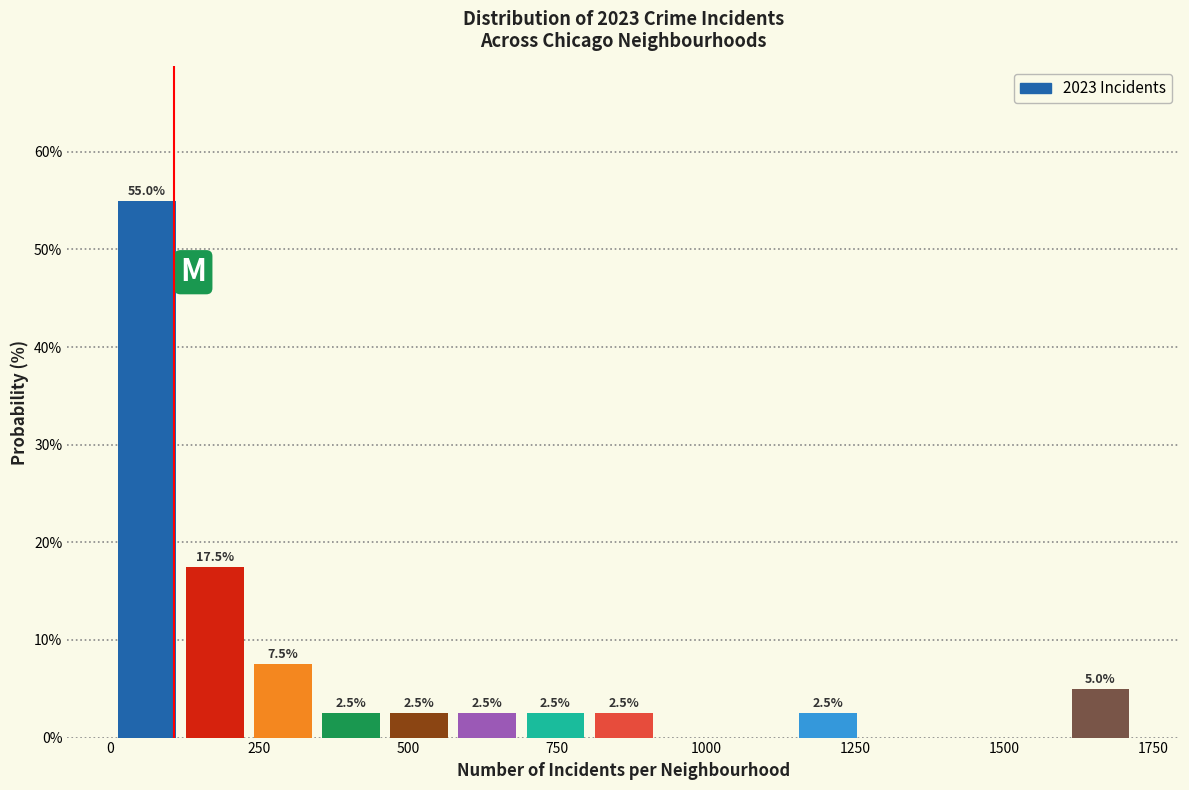

Read against the x-axis, roughly where is the centre of the tallest bar?

50